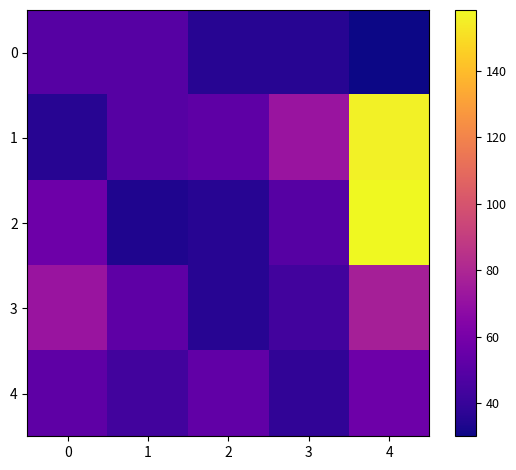

At how many categories does at least one series exceed 156?

1